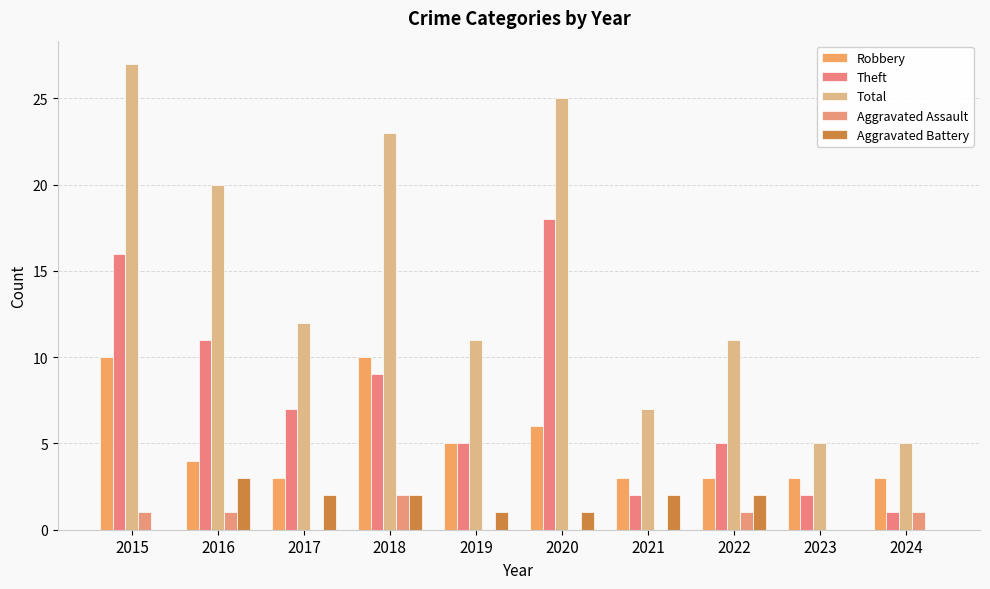

How many distinct data groups are displayed?

5